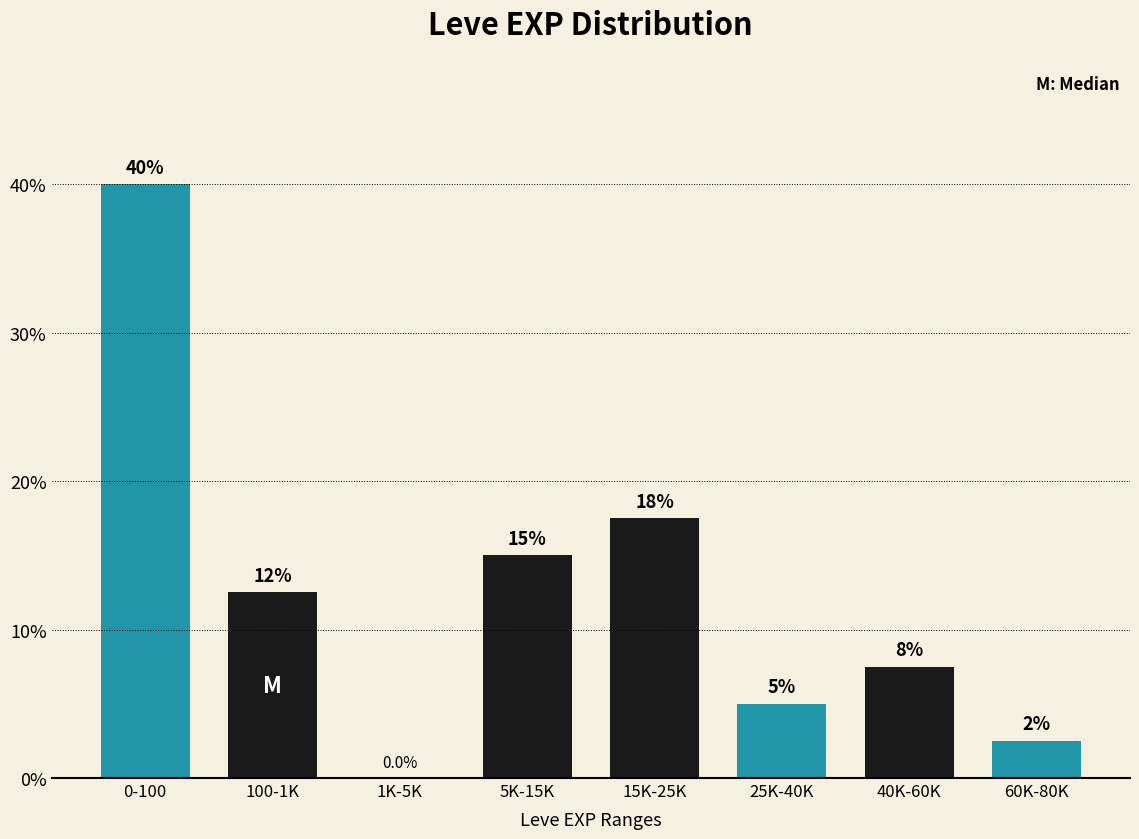

Reading left to right, transcribe all the data shown in this chart.

0-100=40.0	100-1K=12.5	1K-5K=0.0	5K-15K=15.0	15K-25K=17.5	25K-40K=5.0	40K-60K=7.5	60K-80K=2.5